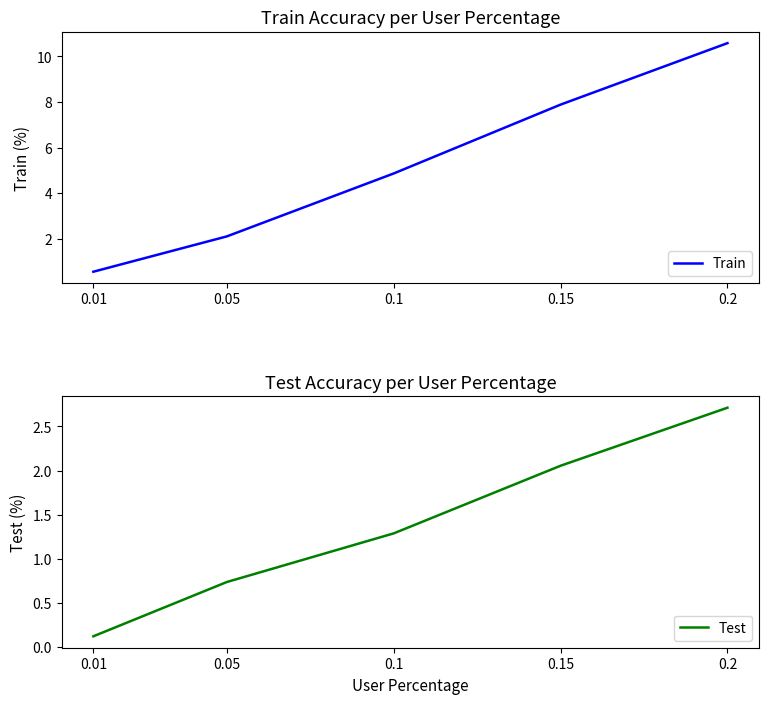

At which category is the sum across all series the highest?

0.2